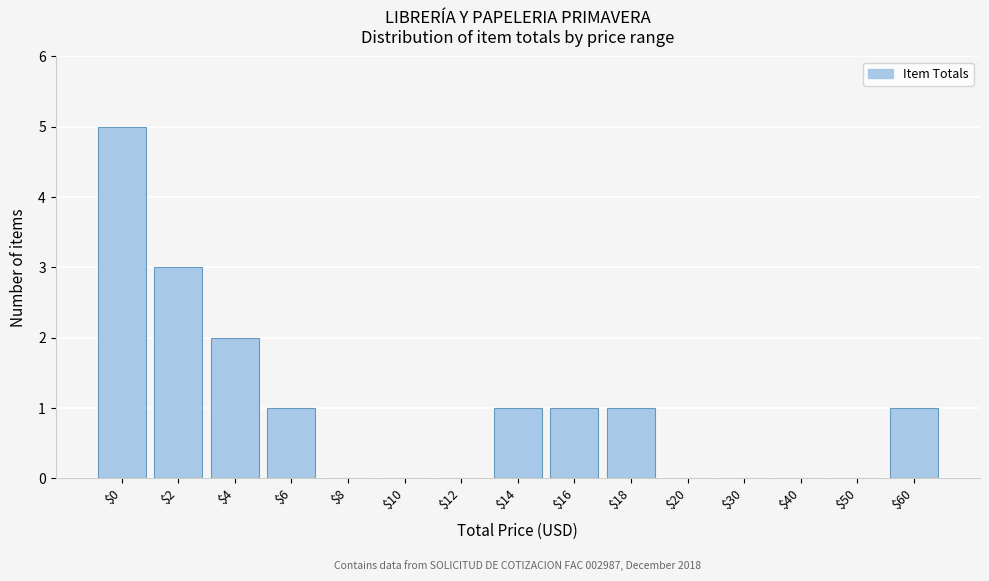

The value at $12 is 0. True or false?

True